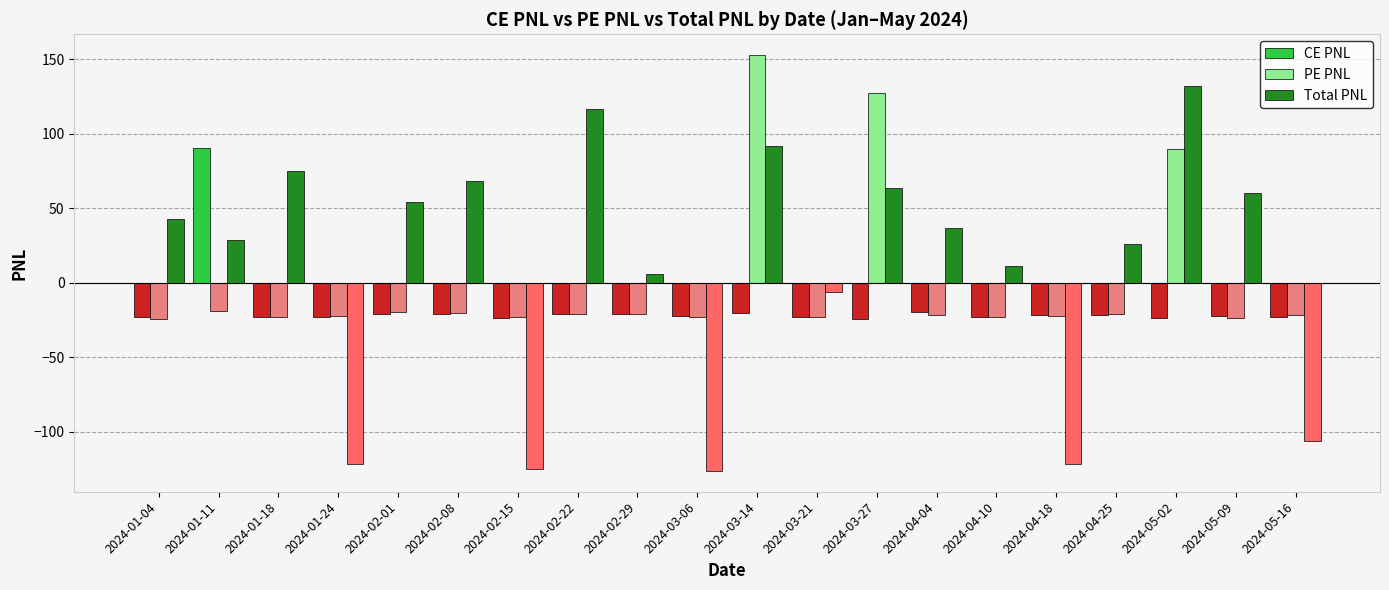

Count the number of categories in the chart.

20